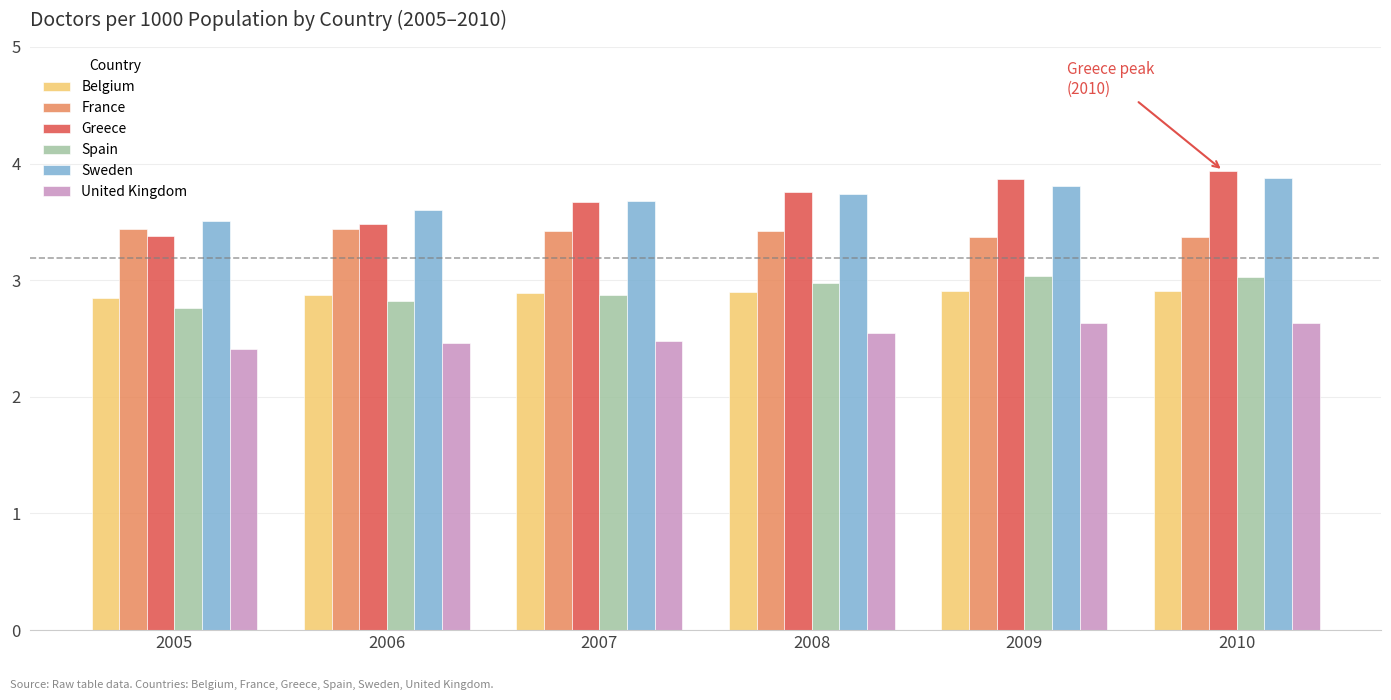

What is the total value across all series at 2005?

18.4